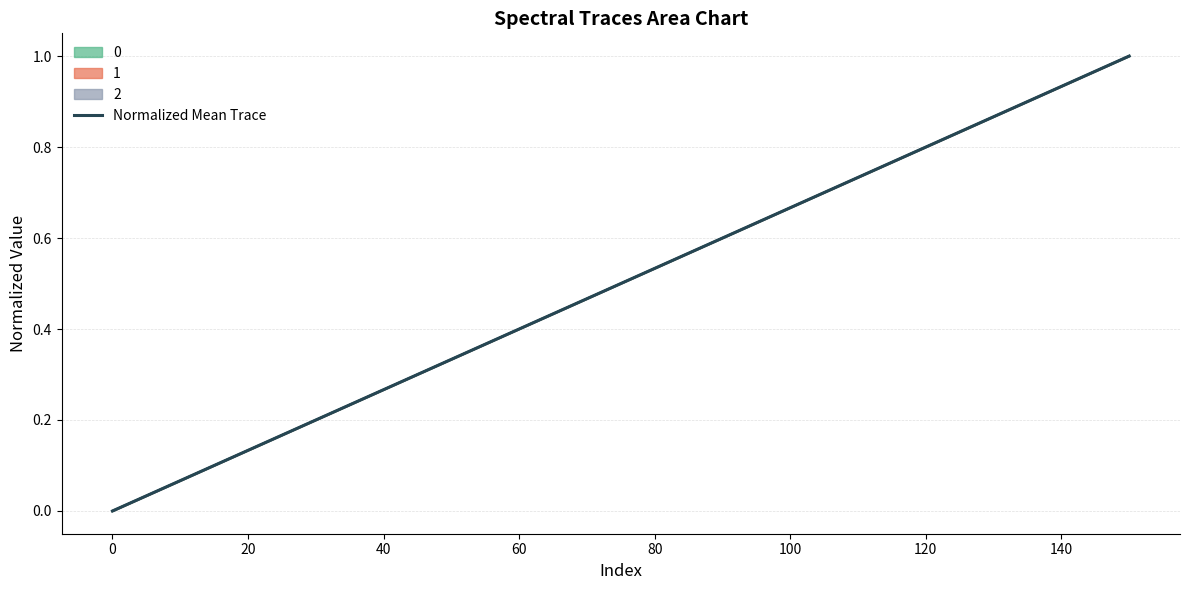

Does the chart have visible grid lines?

Yes